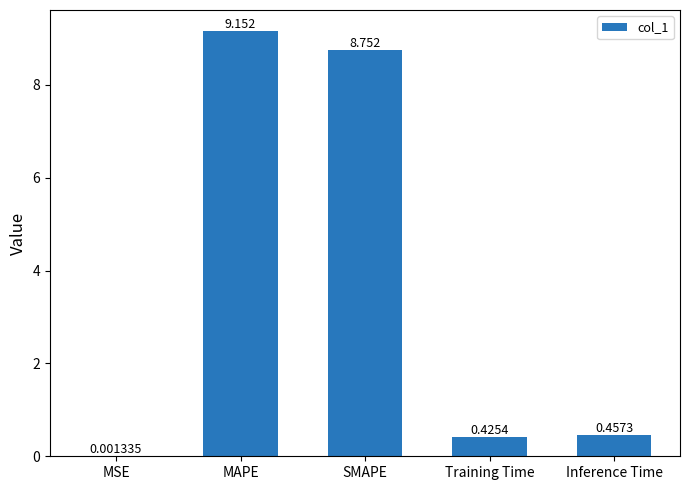

Which has a higher value, Training Time or Inference Time?

Inference Time